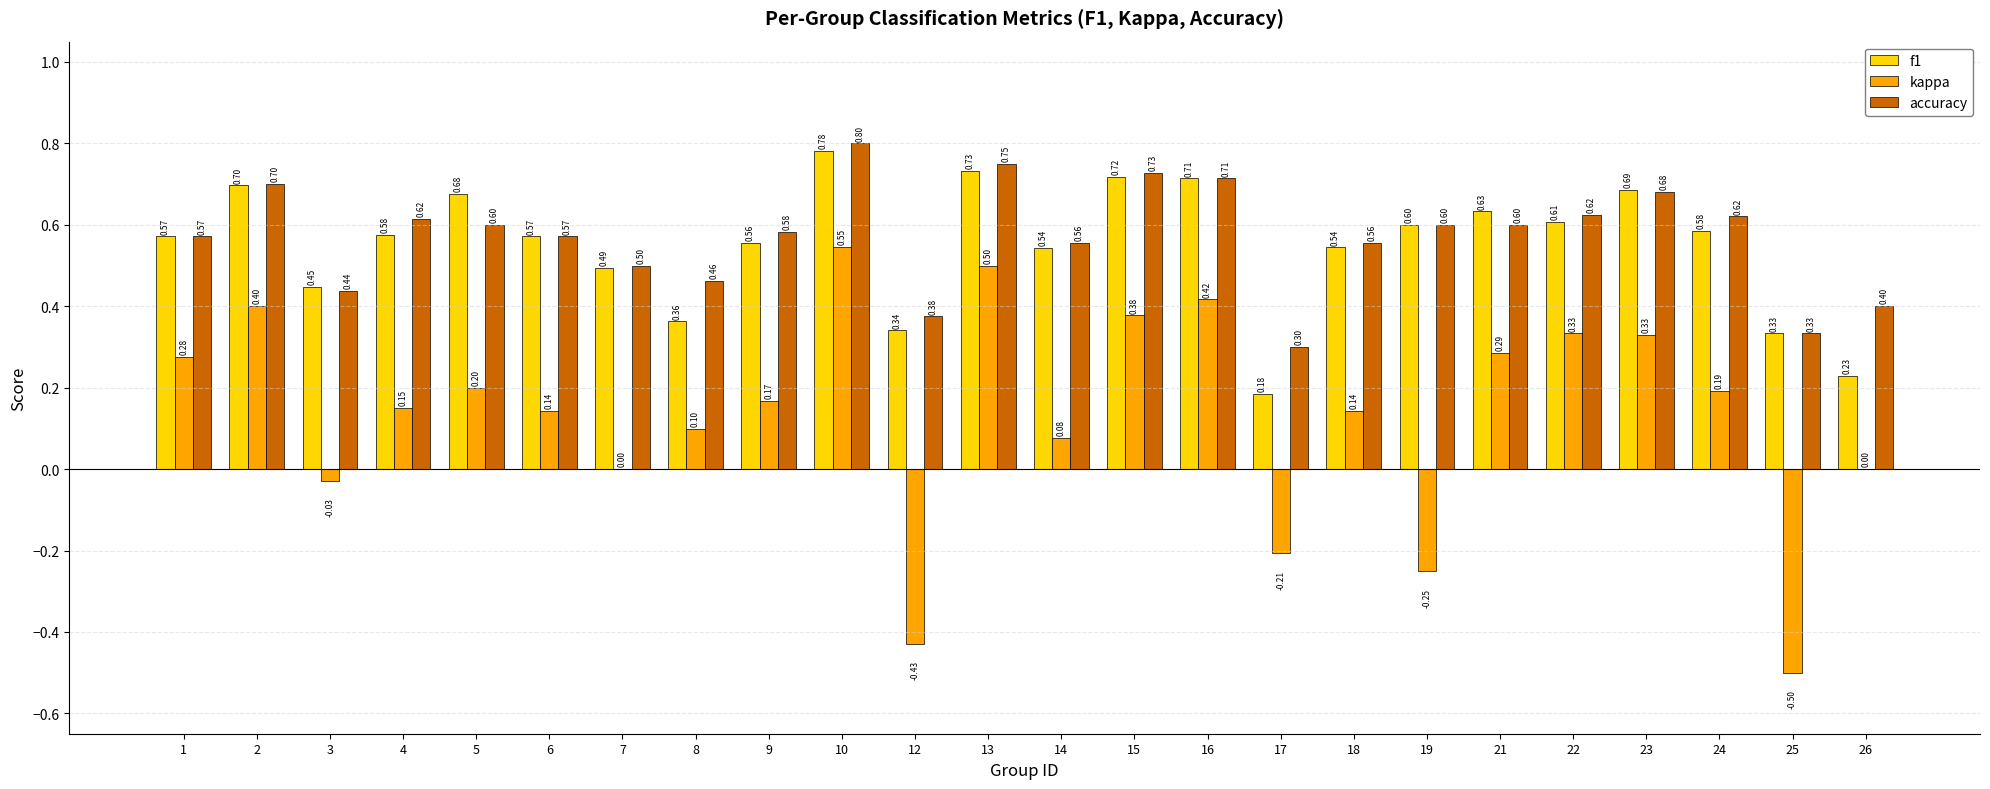

The value of f1 at 19 is 0.6. True or false?

True